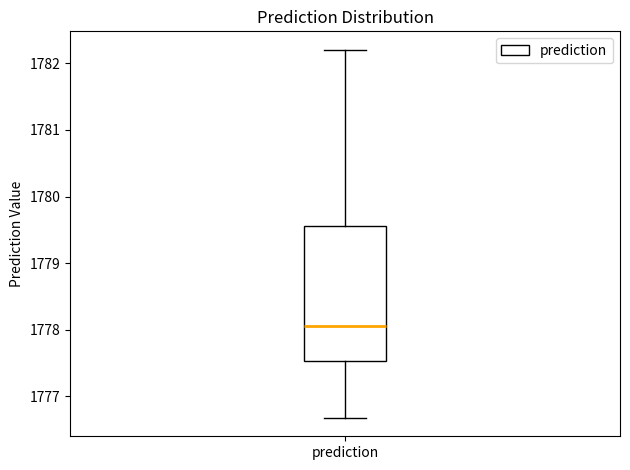

Read this box plot against the y-axis: the position of the median line, the range covered by the box, and the ends of both whiskers. The values are not printed on the chart, so give them approximately, as read against the axis.

median 1778.0, box 1777.5 to 1779.6, whiskers 1776.7 to 1782.2